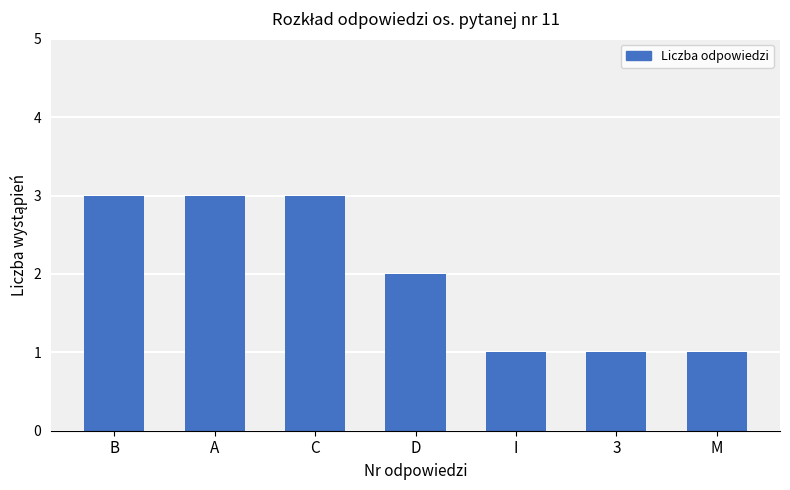

True or false: the data shows 3 at B.

True